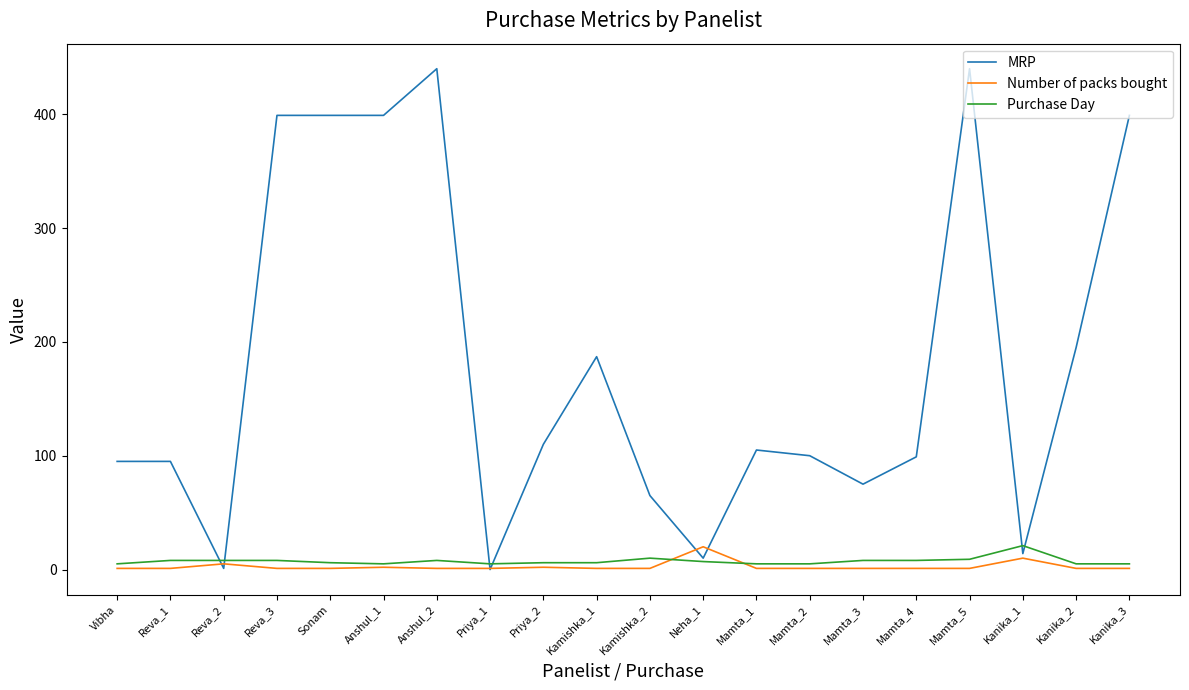

What is the sum of all Purchase Day values?

148